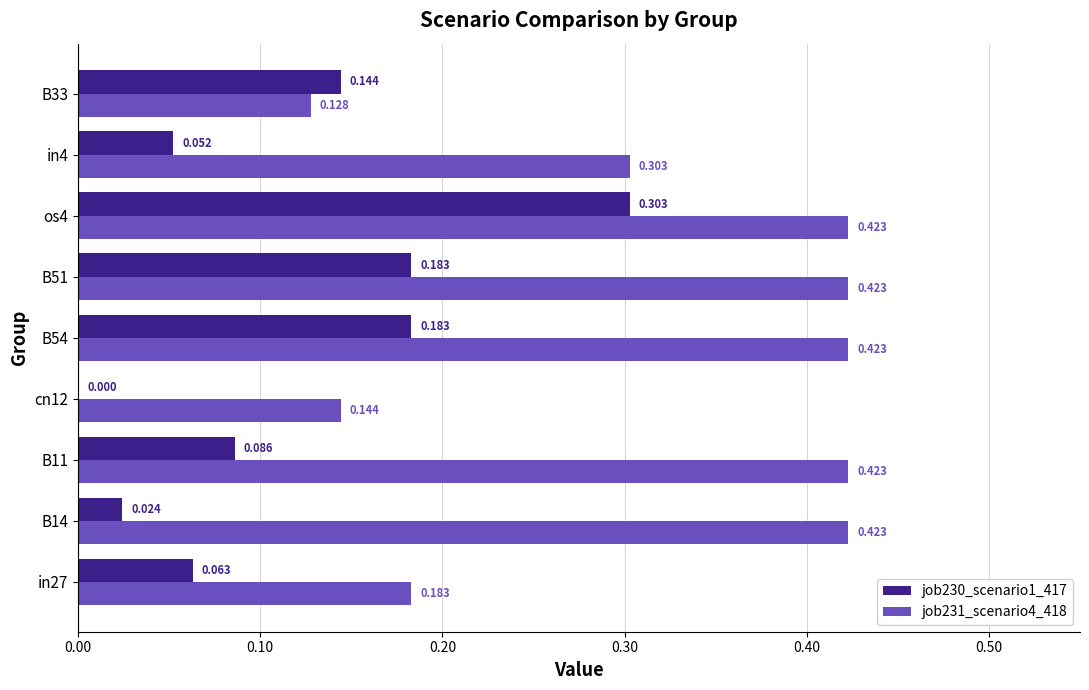

Count the job231_scenario4_418 values in the range 0 to 1.

9